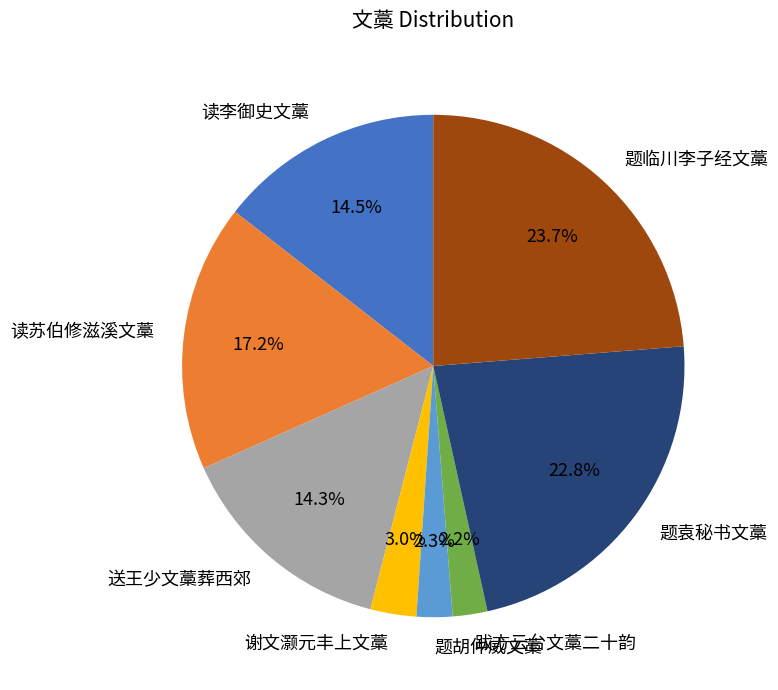

What is the ratio of the value at 读李御史文藁 to the value at 题临川李子经文藁?

0.6